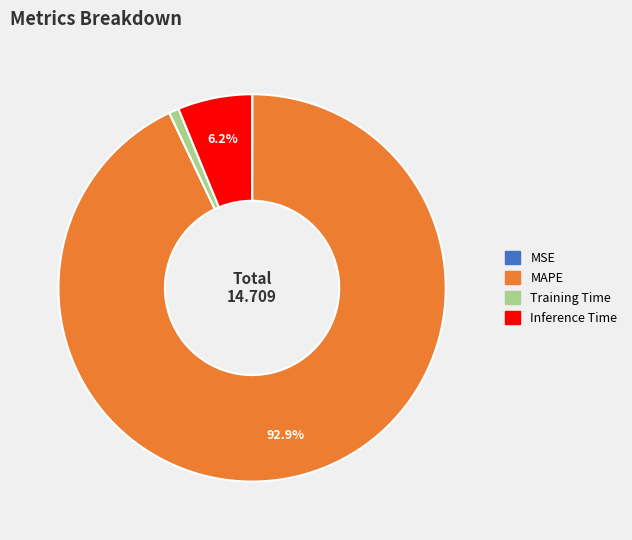

Between MAPE and Inference Time, which is larger?

MAPE